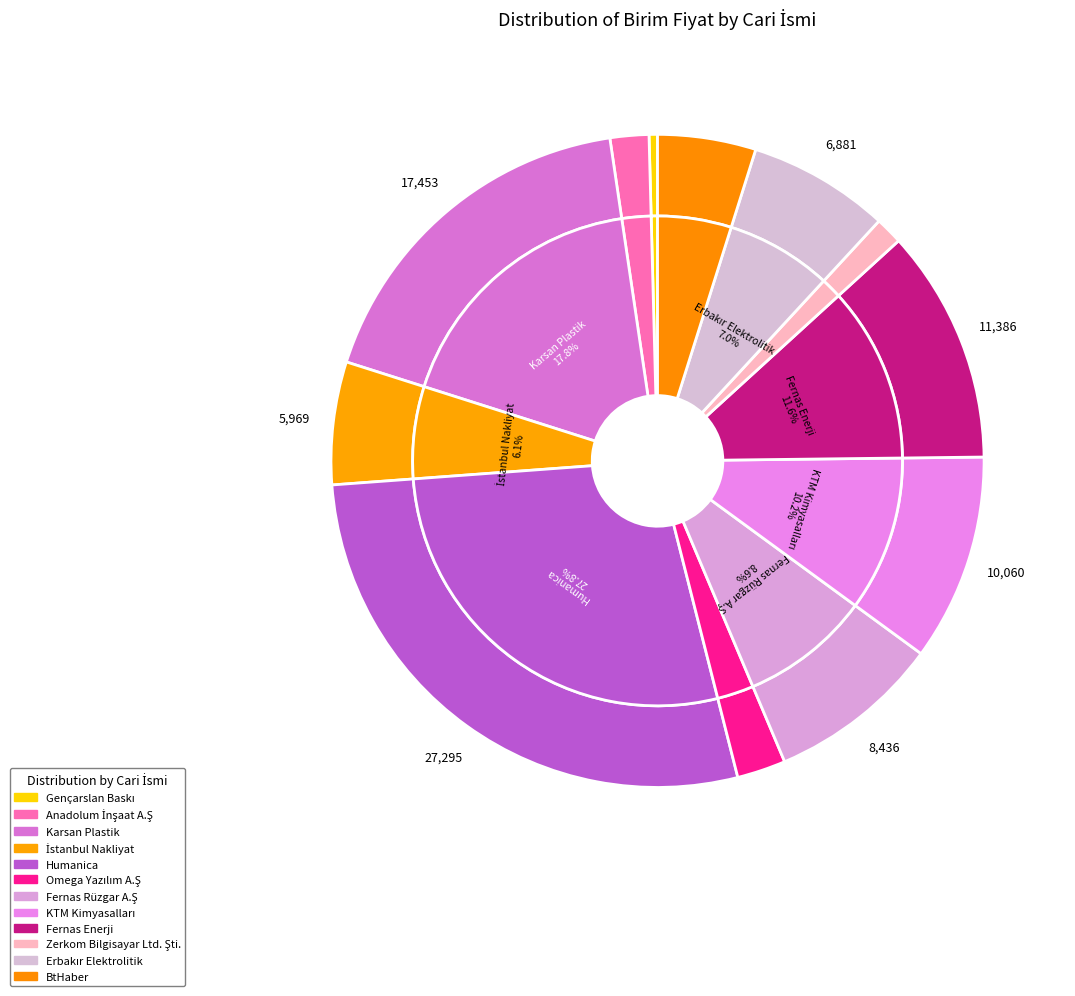

Is it true that Fernas Enerji is 12% of the pie?

True